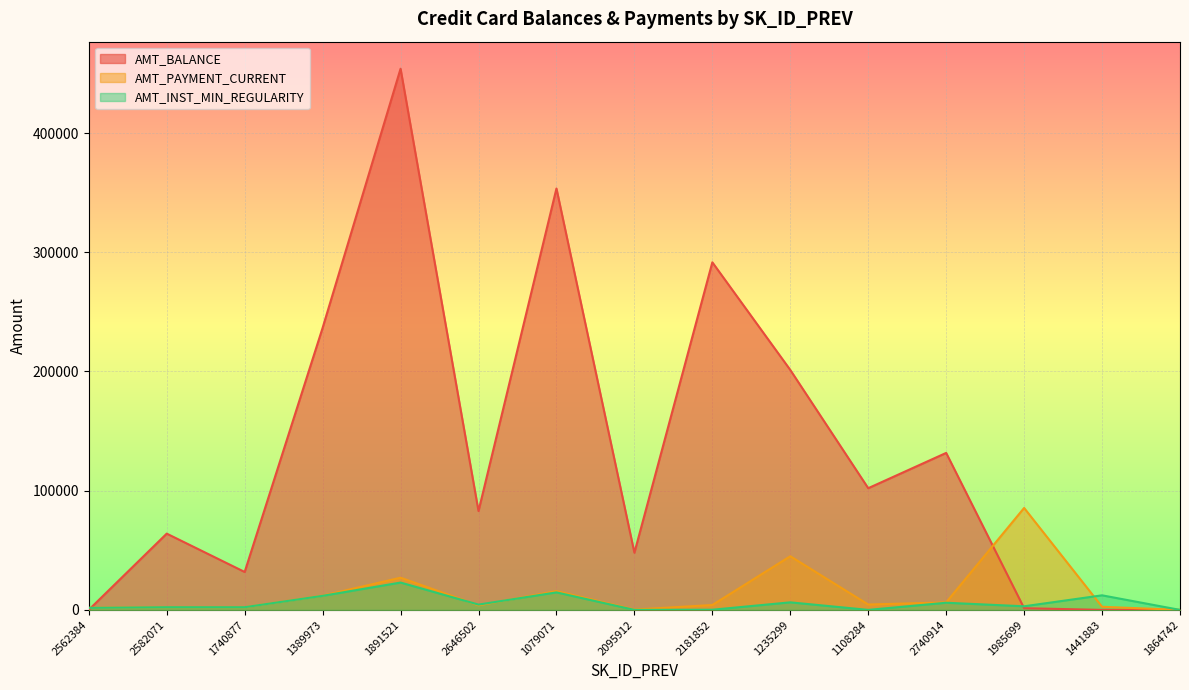

At which category does AMT_PAYMENT_CURRENT reach its first local peak?

1891521